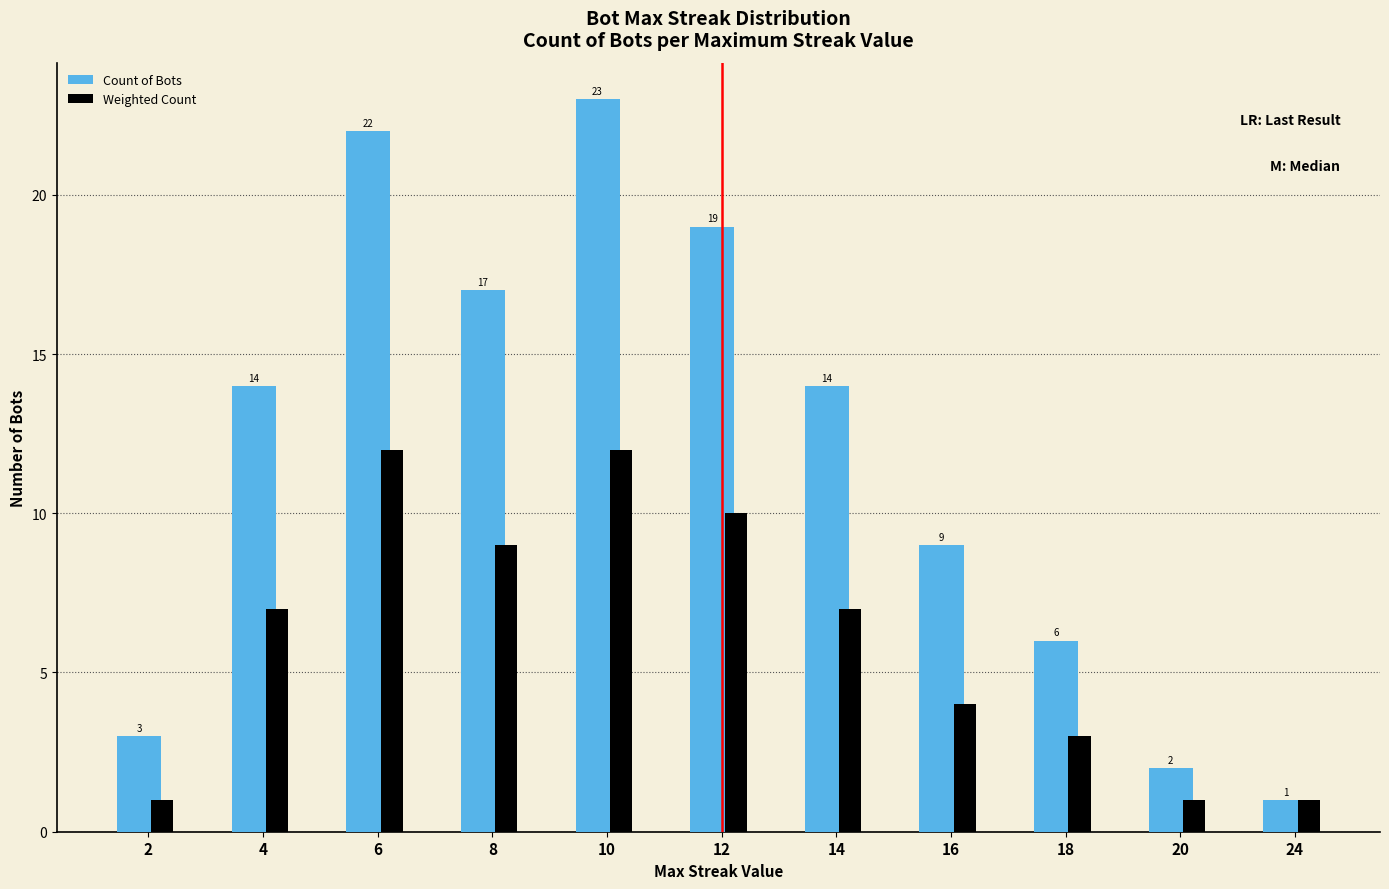

At which category is the sum across all series the highest?

10